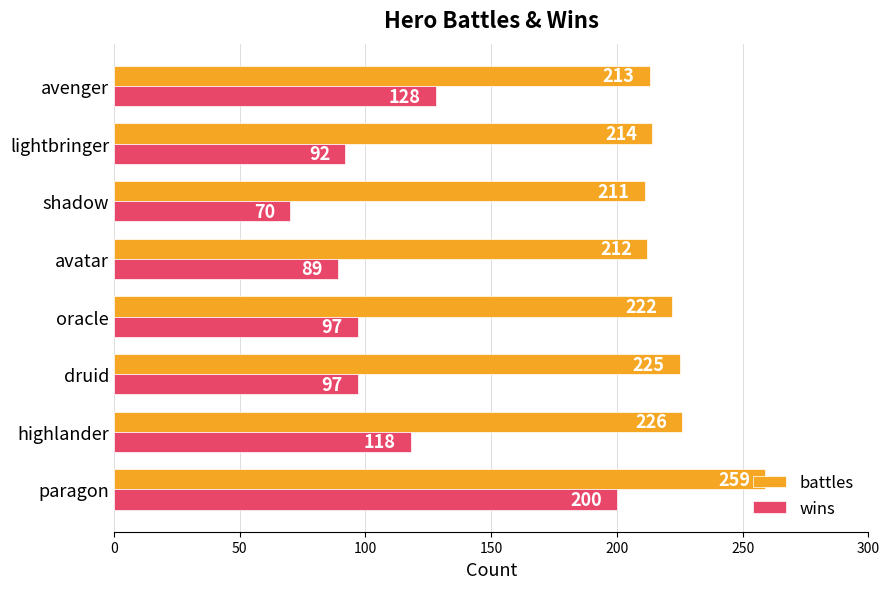

Which series has the largest range (max minus min)?

wins